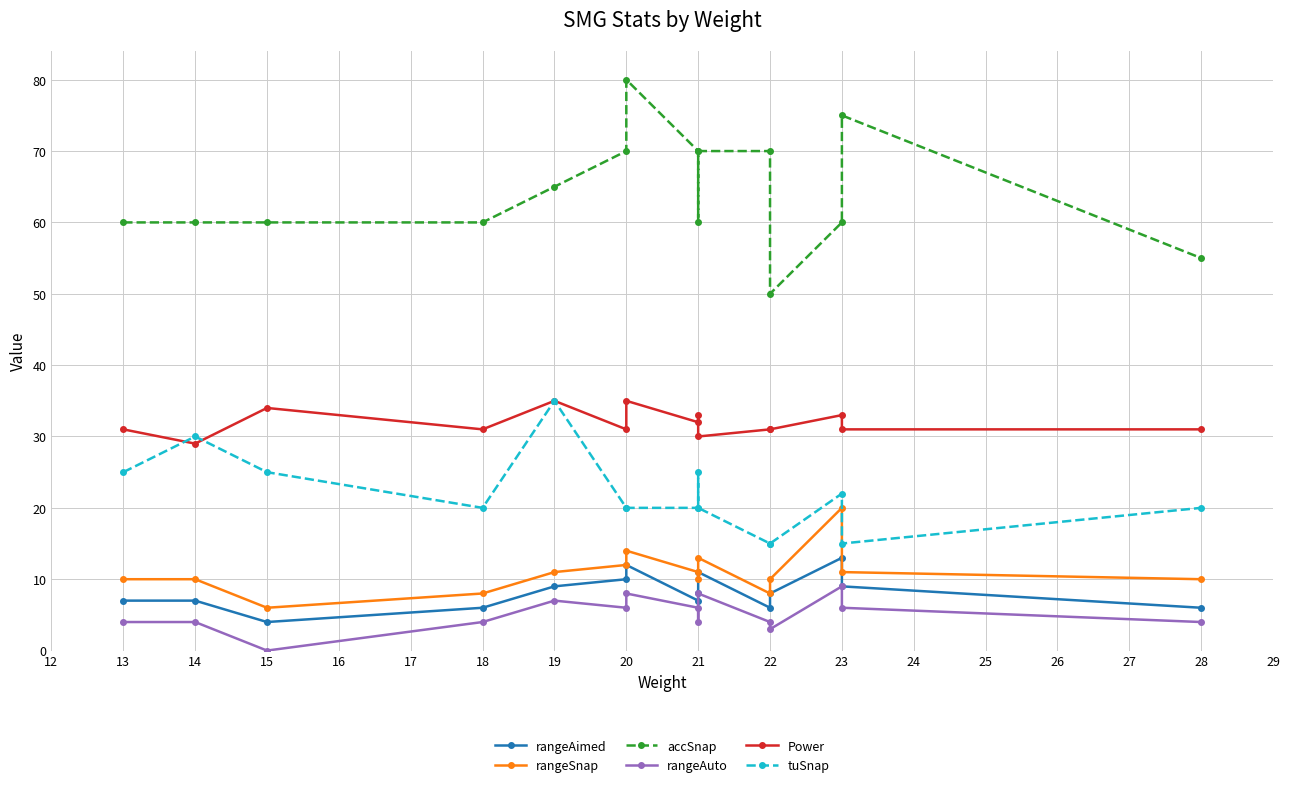

Between 15 and 22, which series saw the biggest shift?

accSnap